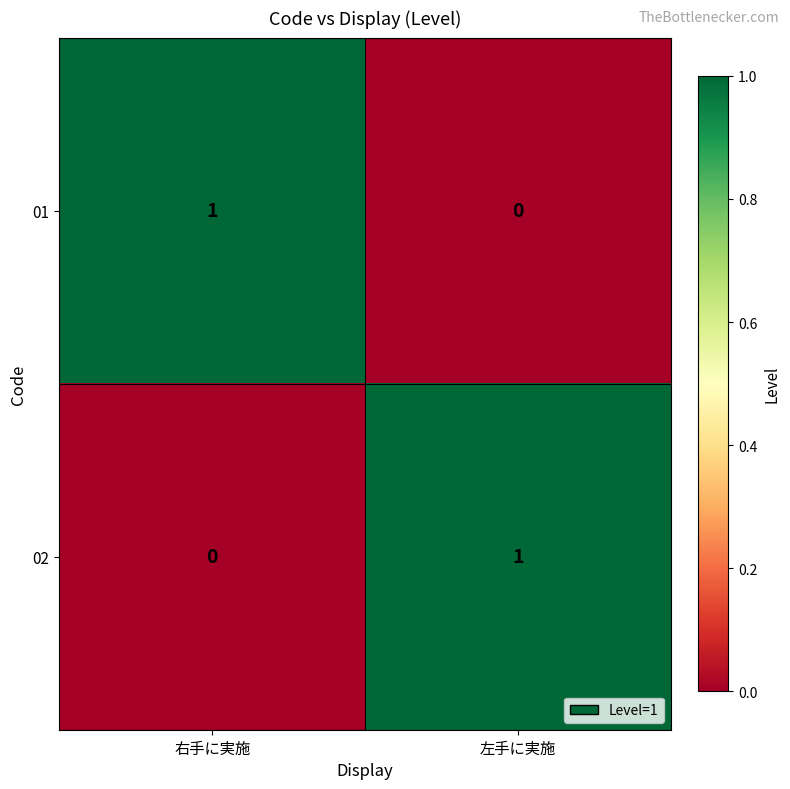

Where is 01 nearest to the value 0?

左手に実施